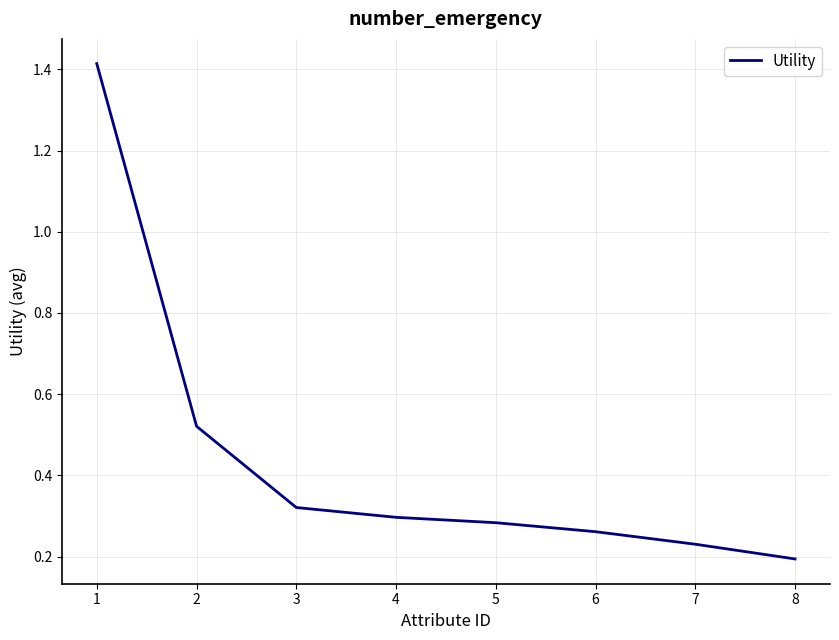

True or false: the data has more than 1 interior local peaks.

False